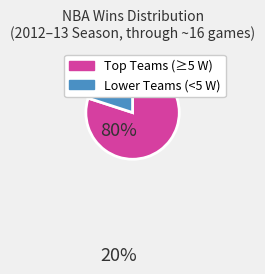

How many segments does this pie chart have?

2